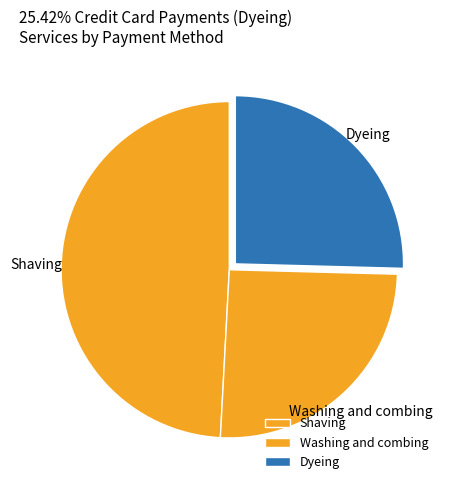

What percentage do Dyeing and Shaving together represent?

74.6%